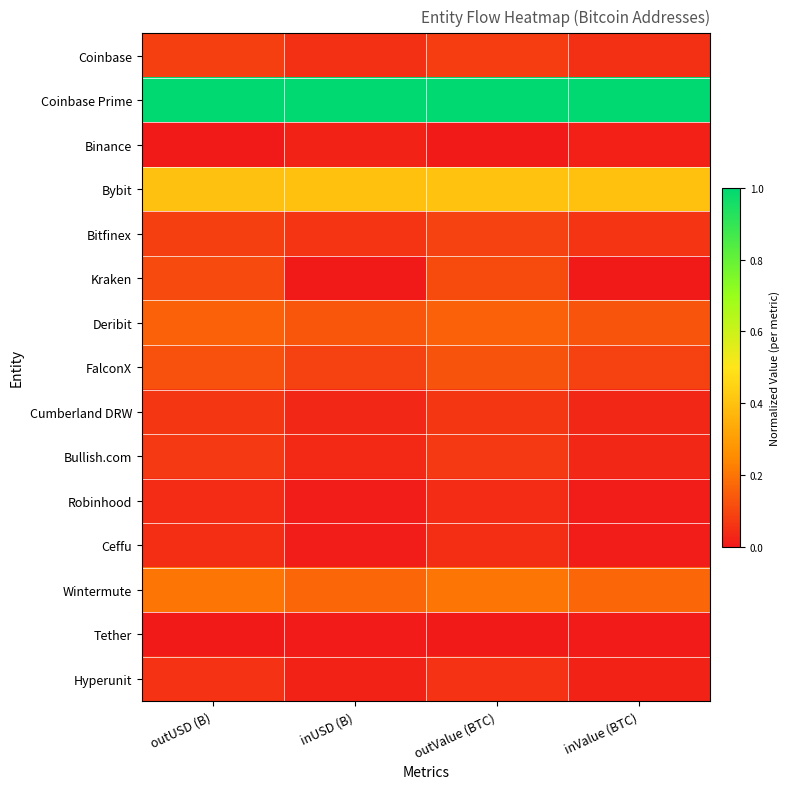

Between inValue (BTC) and outUSD (B), which is larger?

outUSD (B)